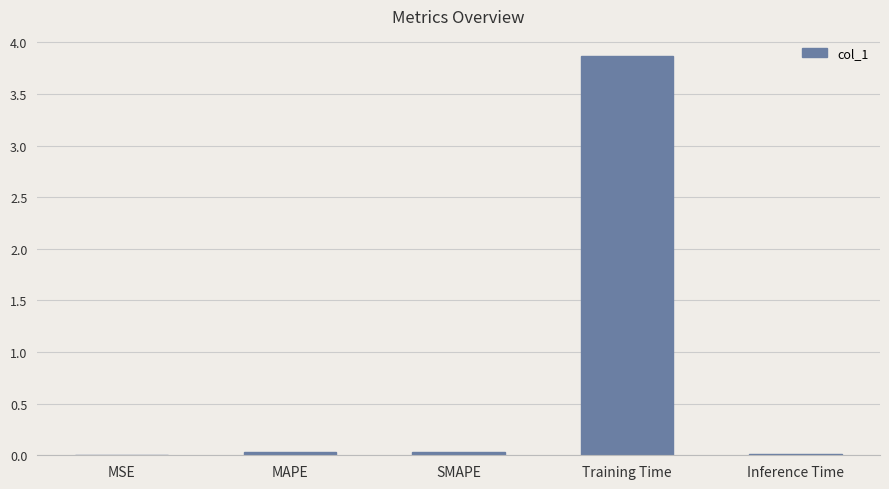

Which has a higher value, Training Time or SMAPE?

Training Time